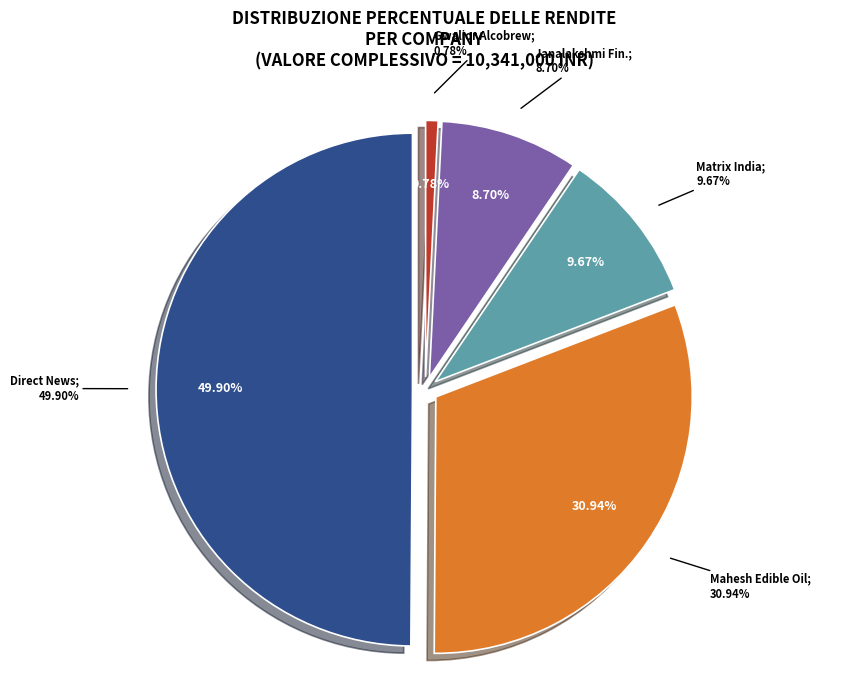

Approximately how many times larger is the value at Mahesh Edible Oil Industries Limited compared to Janalakshmi Financial Services Limited?

3.6